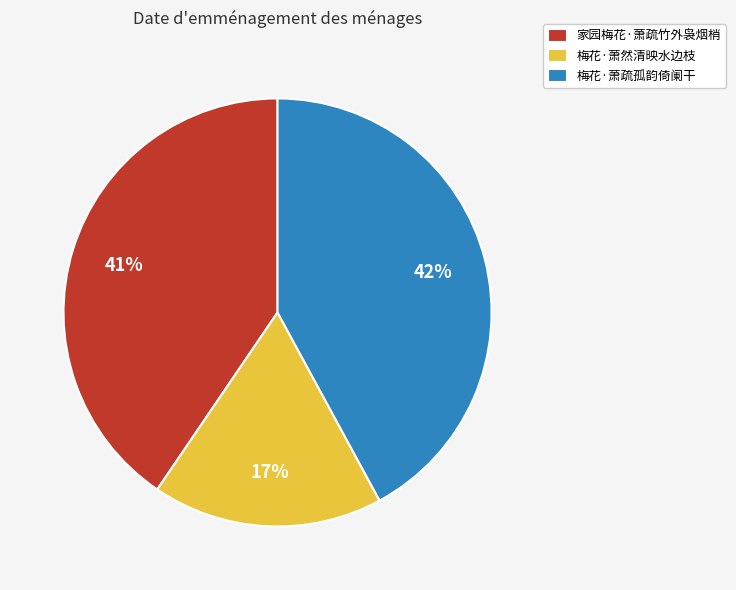

To the nearest percent, what is the average slice percentage?

33%